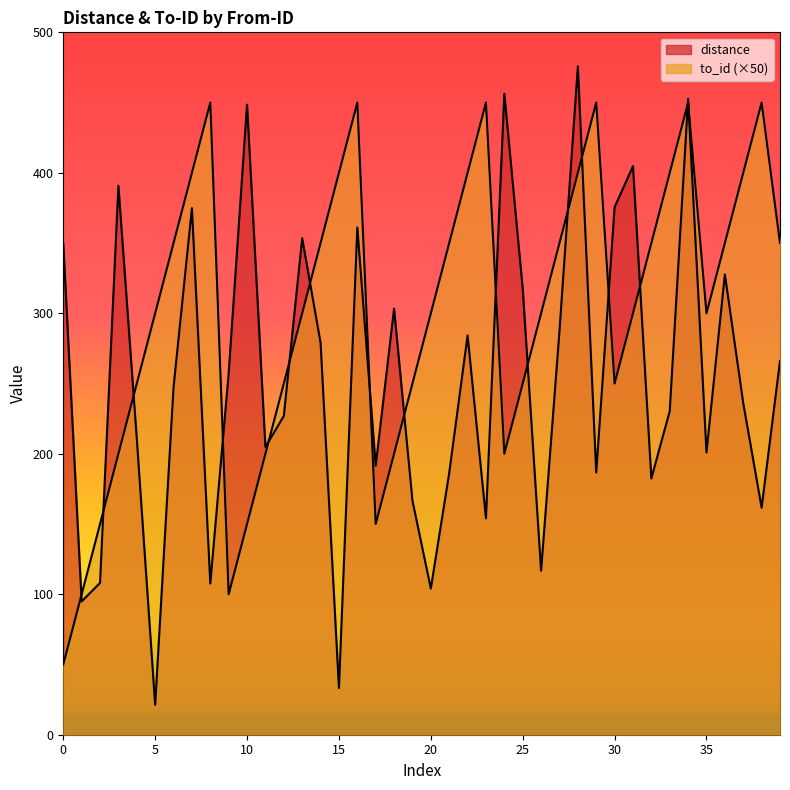

True or false: distance has a value of 11.6 at 15.

False